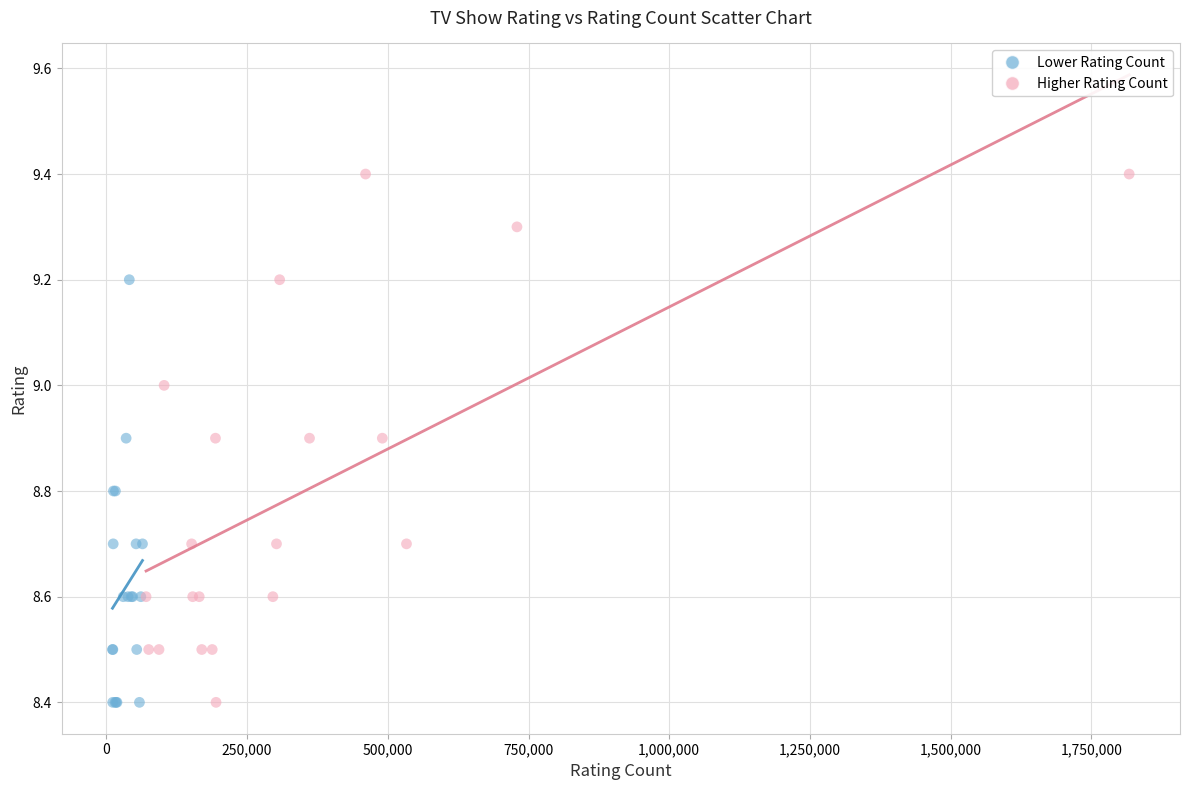

Which series contains the highest Y value?

Higher Rating Count